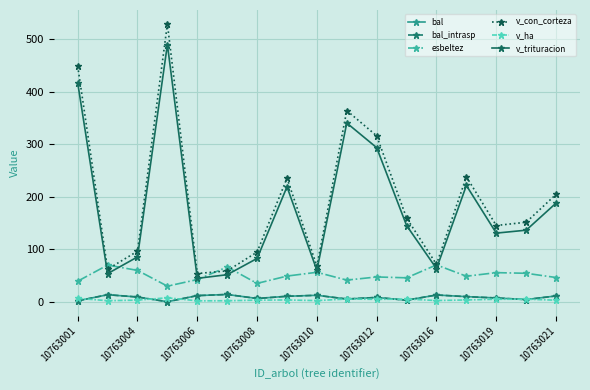

How many lines are shown in the chart?

6